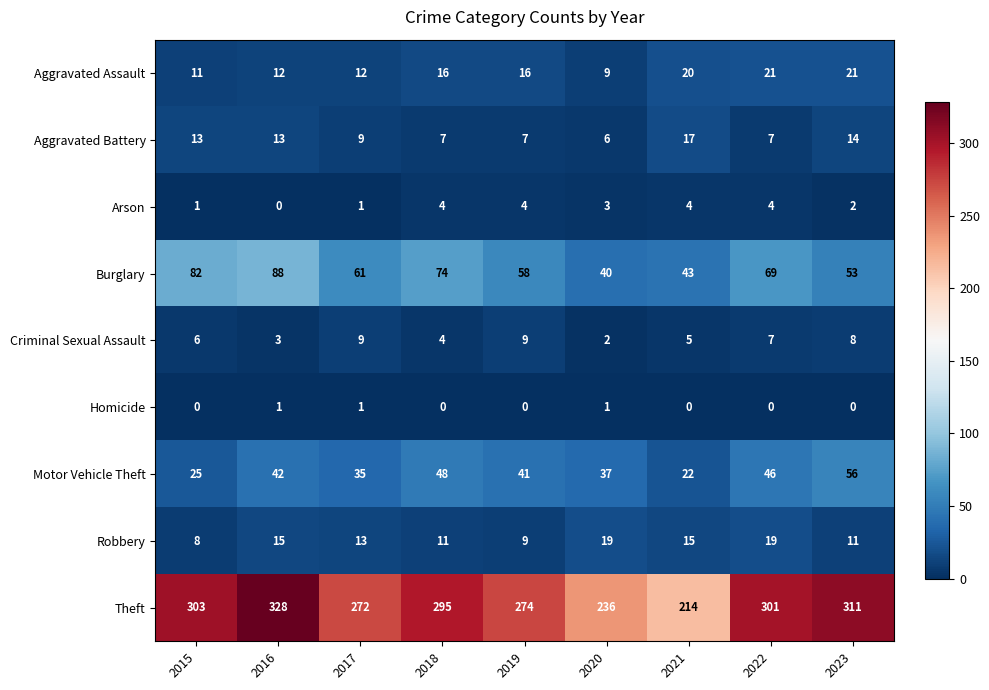

Rank the series at 2016 from lowest to highest value.

Arson, Homicide, Criminal Sexual Assault, Aggravated Assault, Aggravated Battery, Robbery, Motor Vehicle Theft, Burglary, Theft